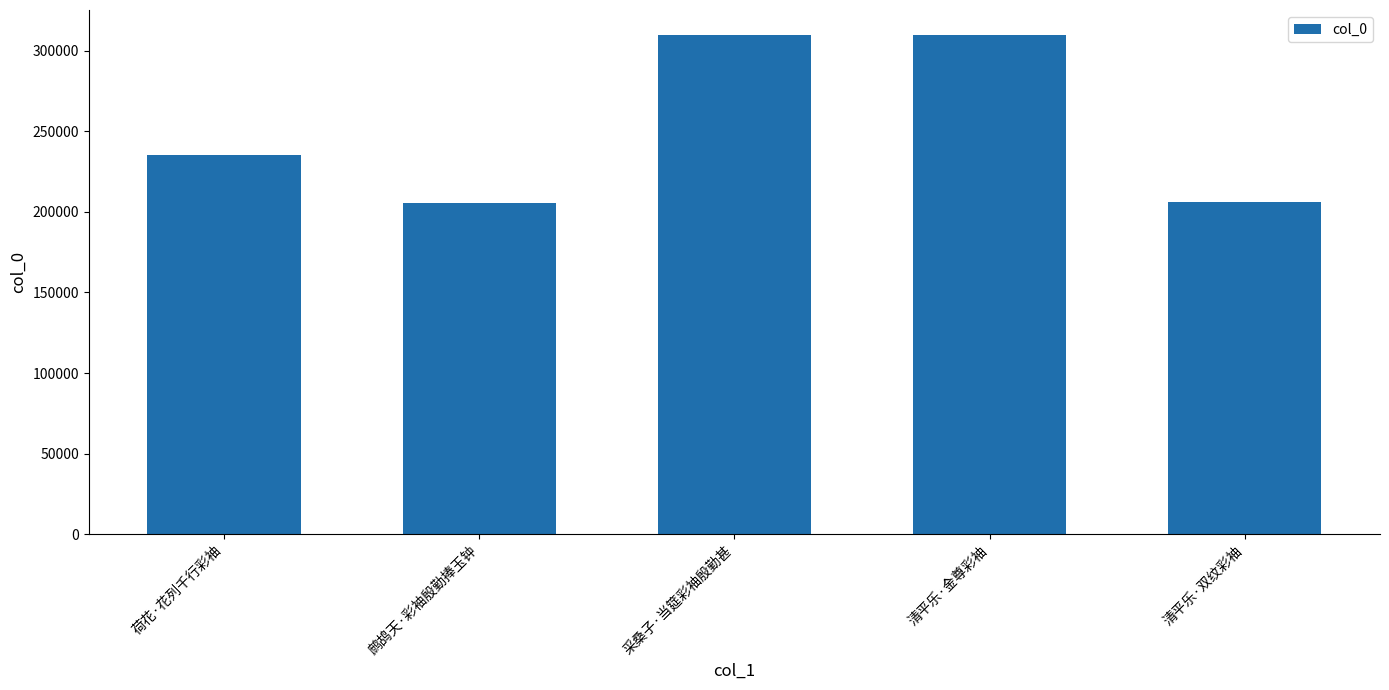

Which has a higher value, 鹧鸪天·彩袖殷勤捧玉钟 or 清平乐·金尊彩袖?

清平乐·金尊彩袖